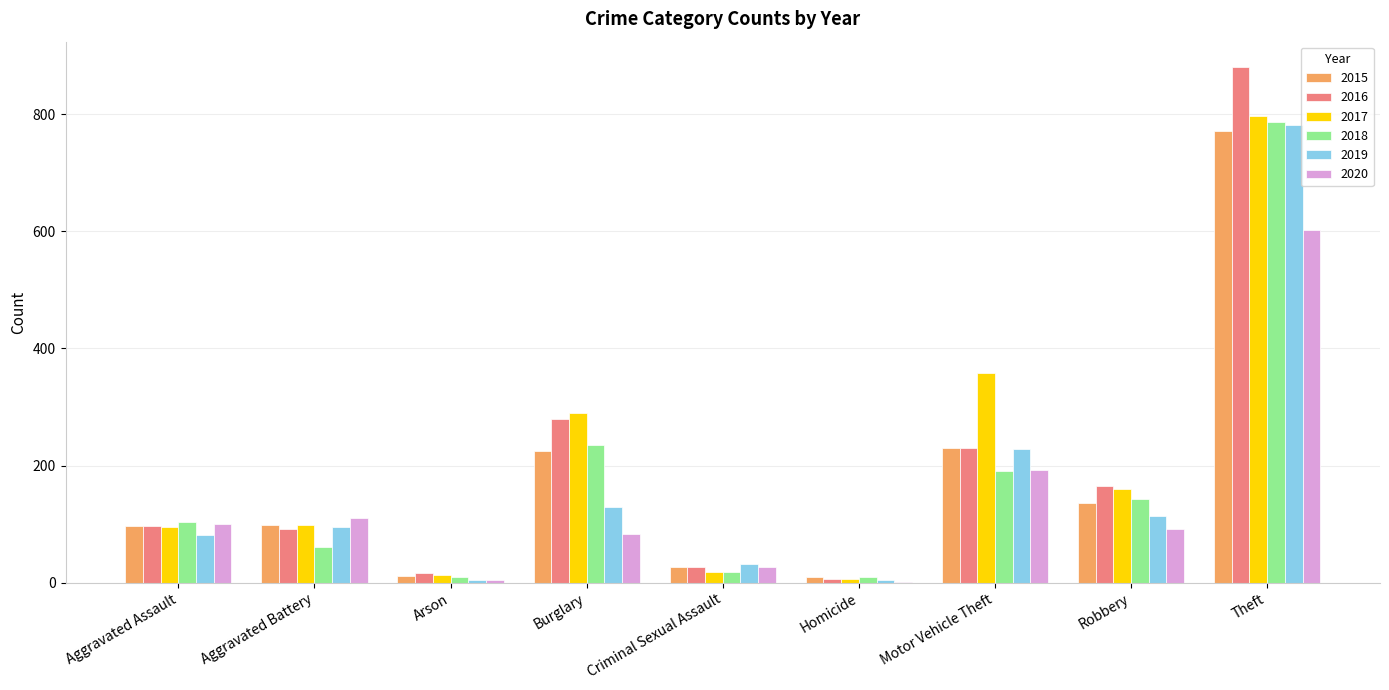

What is the sum of the 2018 values at Aggravated Battery and Aggravated Assault?

165